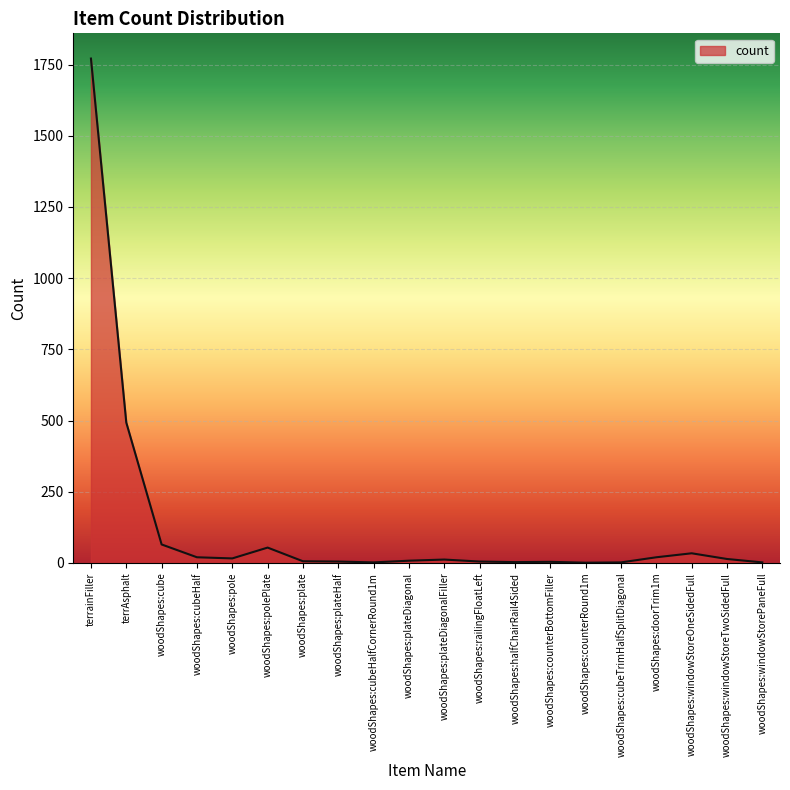

Which has a higher value, woodShapes:plateDiagonal or woodShapes:polePlate?

woodShapes:polePlate